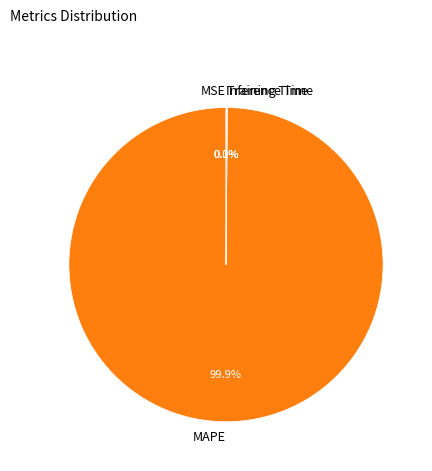

Which category has the biggest portion of the pie?

MAPE